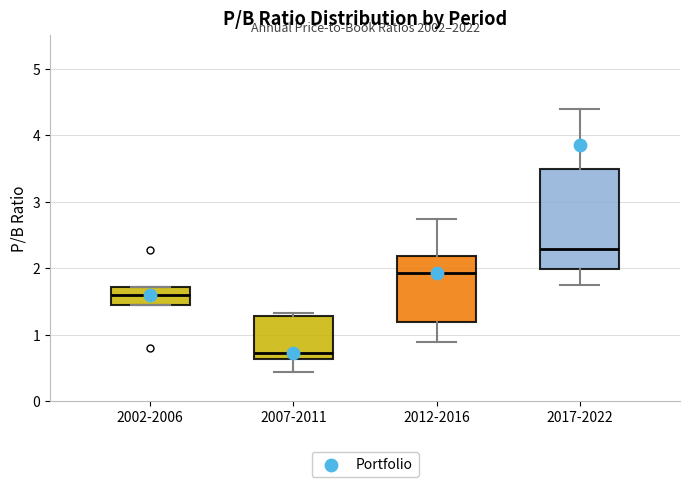

Where does the lower whisker of the box for 2007-2011 end on the y-axis? The values are not printed on the chart, so give them approximately, as read against the axis.

0.4